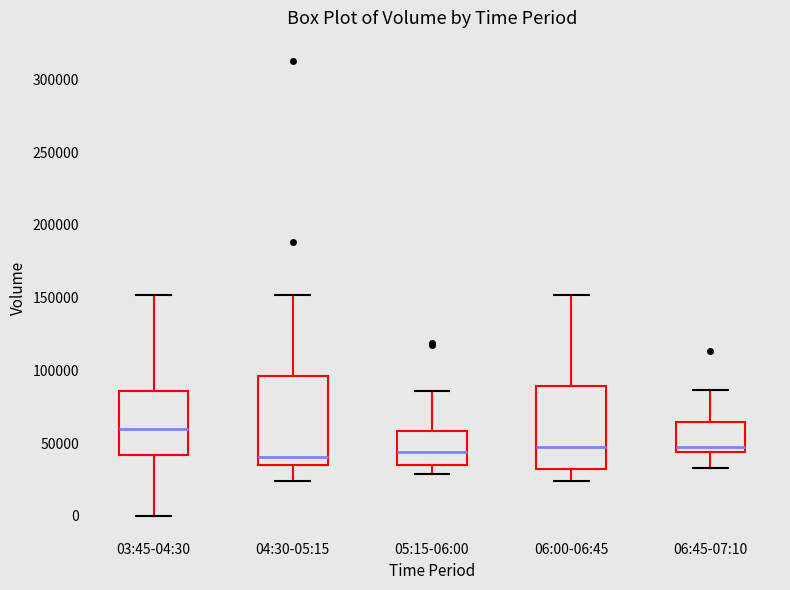

Reading left to right, read every box against the y-axis: the position of its median line, the range the box covers, and the ends of its whiskers. The values are not printed on the chart, so give them approximately, as read against the axis.

03:45-04:30: median 60000, box 40000 to 85000, whiskers 0 to 150000
04:30-05:15: median 40000, box 35000 to 95000, whiskers 25000 to 150000
05:15-06:00: median 45000, box 35000 to 60000, whiskers 30000 to 85000
06:00-06:45: median 45000, box 30000 to 90000, whiskers 25000 to 150000
06:45-07:10: median 45000 (just above the box's lower edge), box 45000 to 65000, whiskers 35000 to 85000